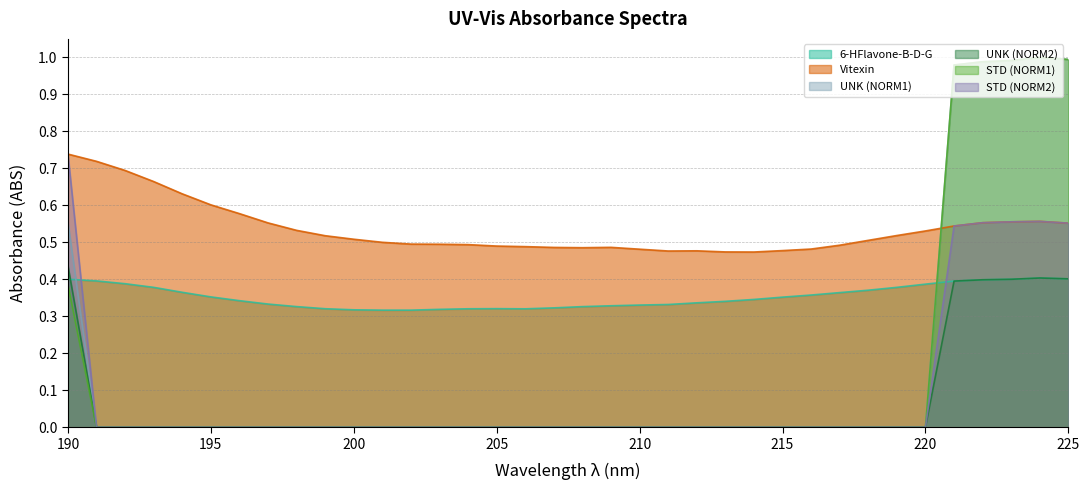

At which label is UNK (NORM2) closest to 0?

191